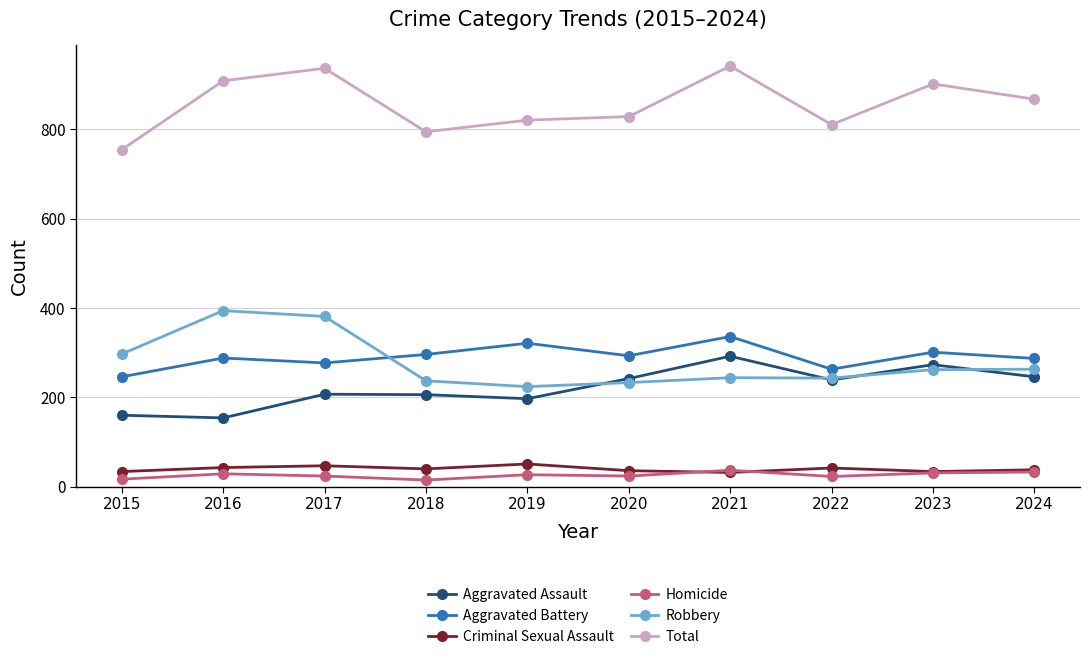

What is the difference between the maximum and second lowest values in the Aggravated Battery series?

73